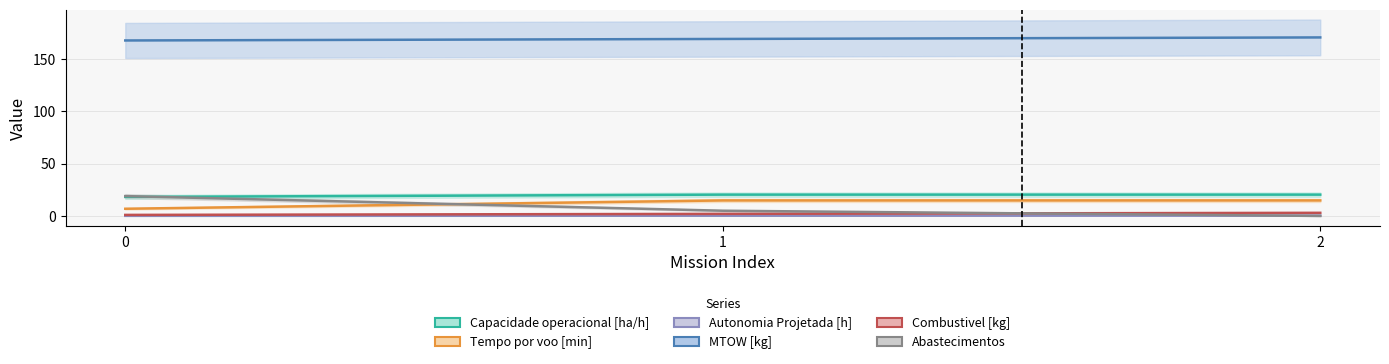

Reading left to right, transcribe all the data shown in this chart.

Capacidade operacional [ha/h]: 0=18.2	1=20.4	2=20.4
Tempo por voo [min]: 0=6.9	1=14.8	2=14.8
Autonomia Projetada [h]: 0=0.1	1=0.2	2=0.3
MTOW [kg]: 0=167.9	1=169.3	2=170.8
Combustivel [kg]: 0=1.0	1=2.0	2=3.0
Abastecimentos: 0=19.0	1=5.0	2=0.0